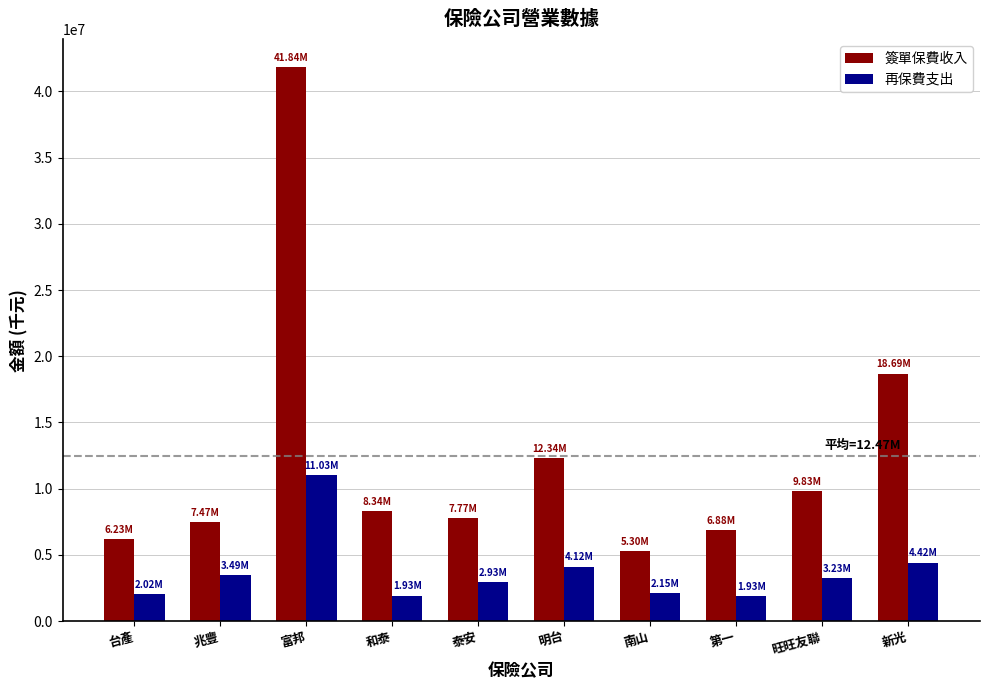

What is the sum of all 再保費支出 values?

37253488